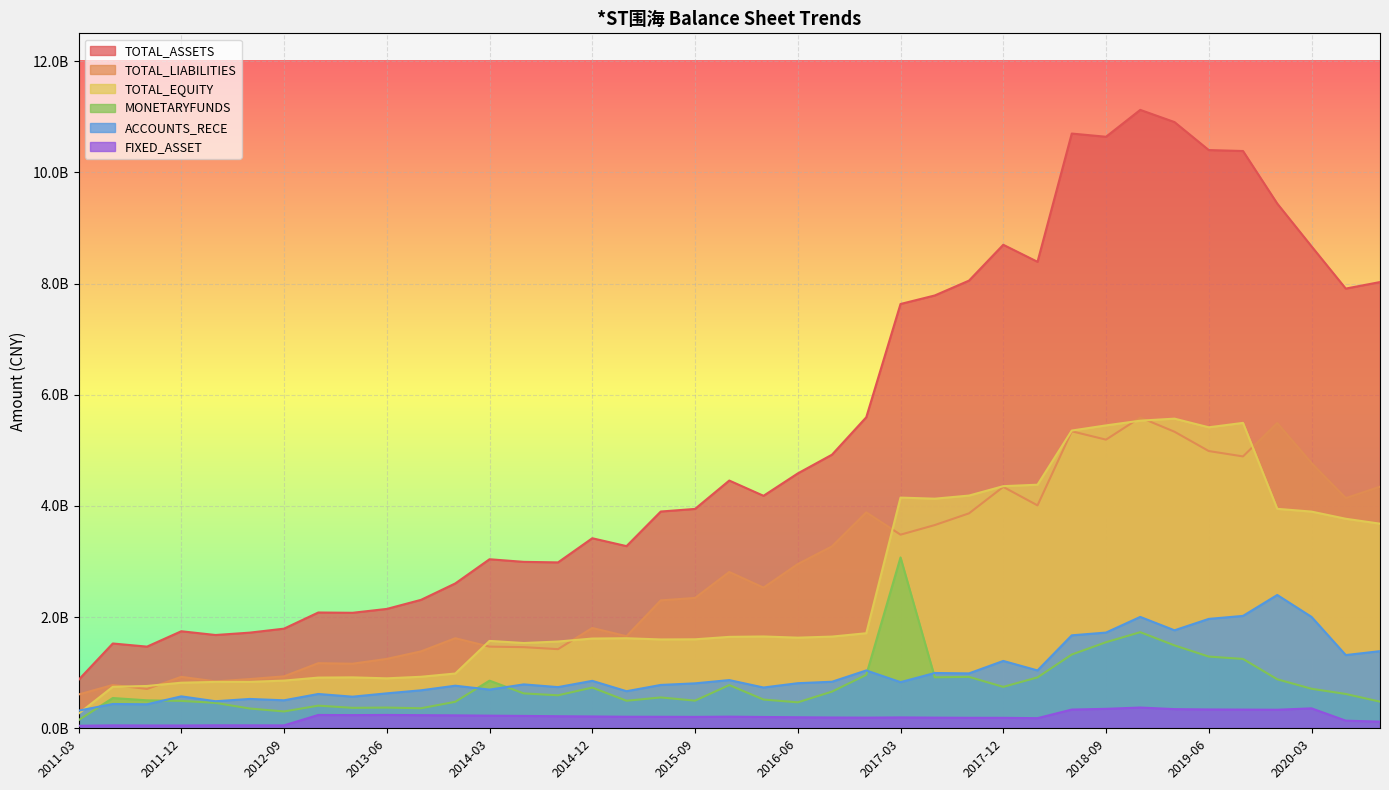

True or false: TOTAL_LIABILITIES and ACCOUNTS_RECE cross at least once.

False